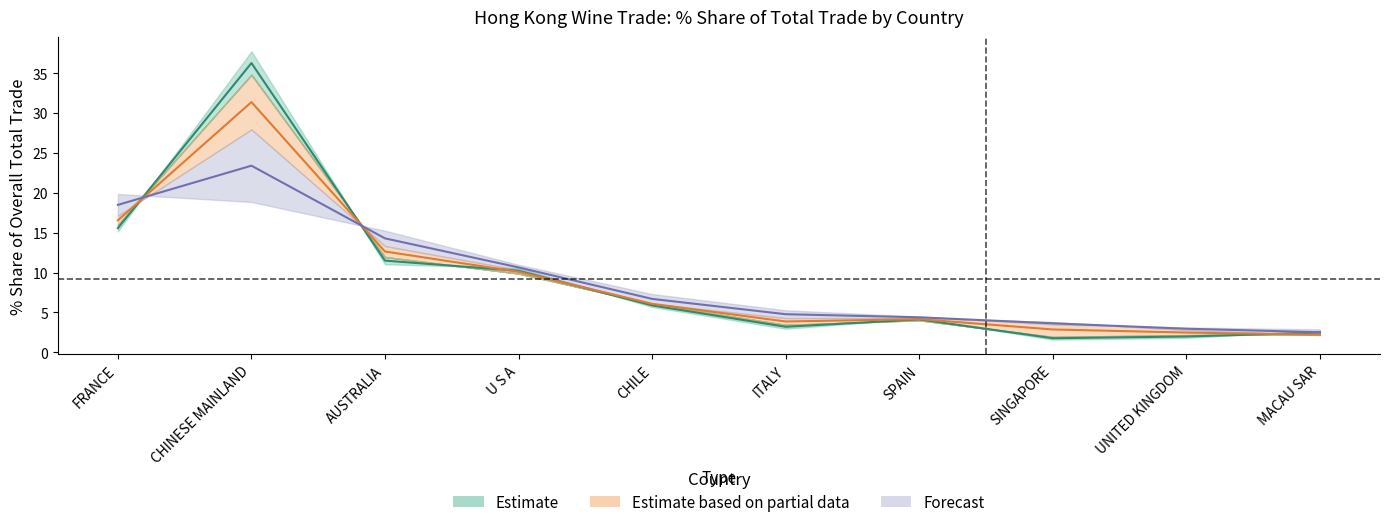

Is the value of 201612_Share at ITALY greater than the value of 201812_Share at SINGAPORE?

No